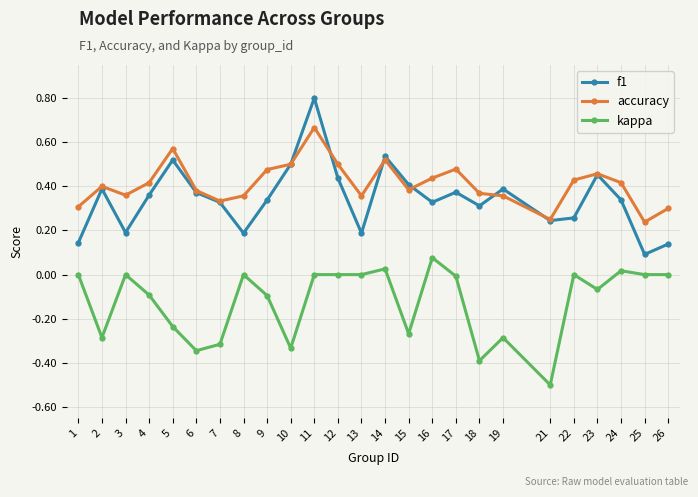

At how many categories does at least one series exceed 0?

25